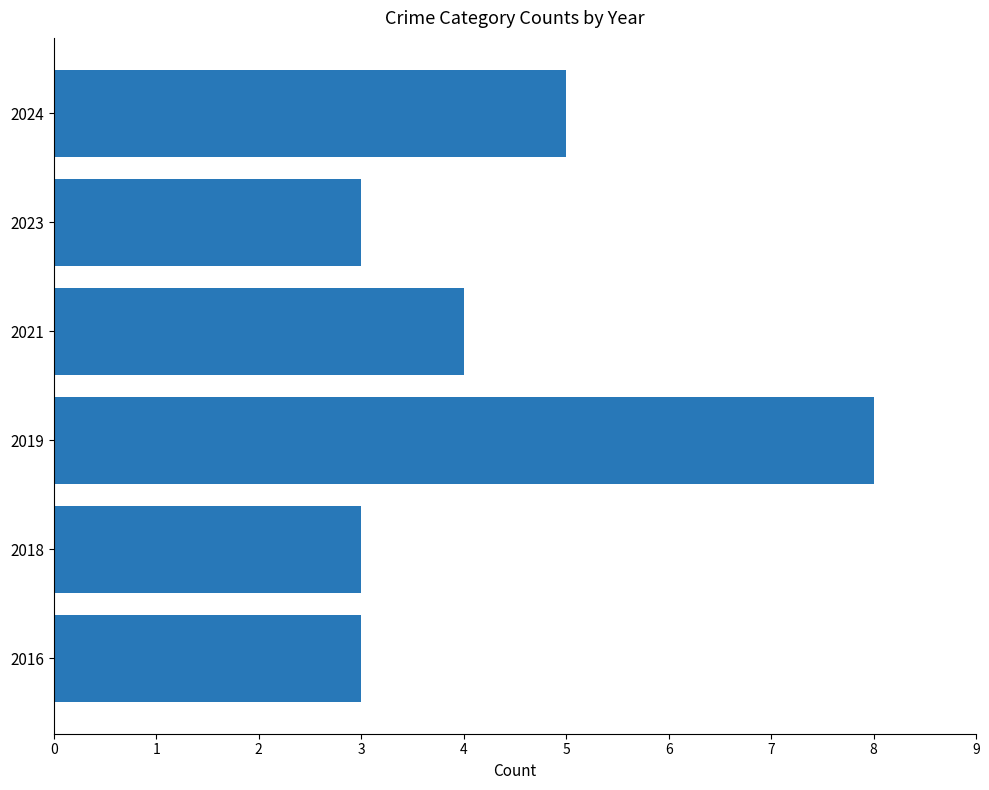

What is the greatest value displayed?

8